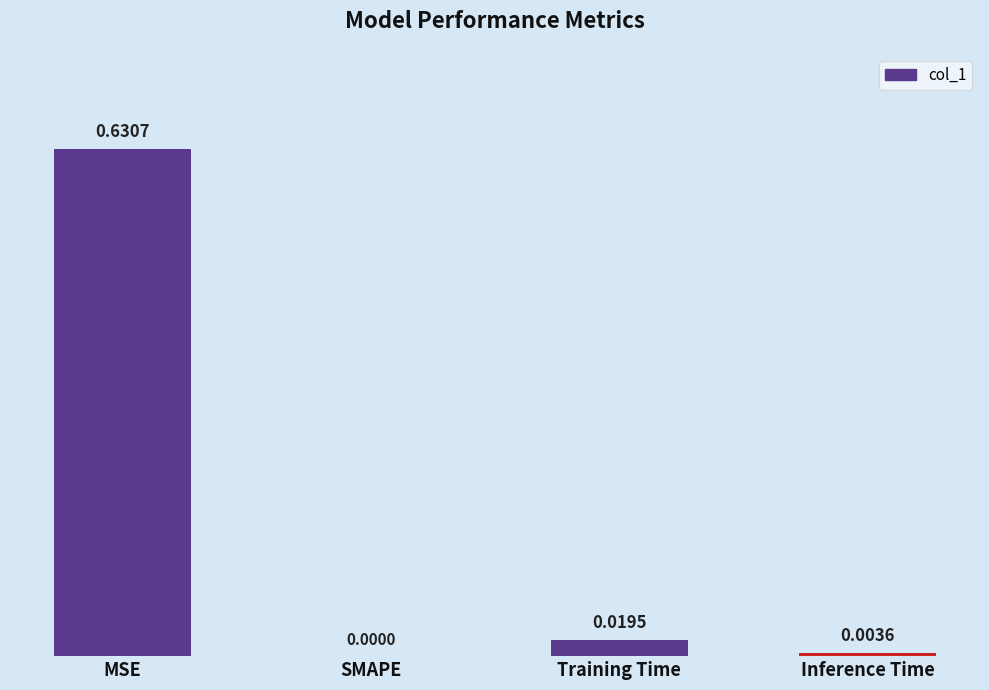

At which category does the chart reach its peak across all series?

MSE